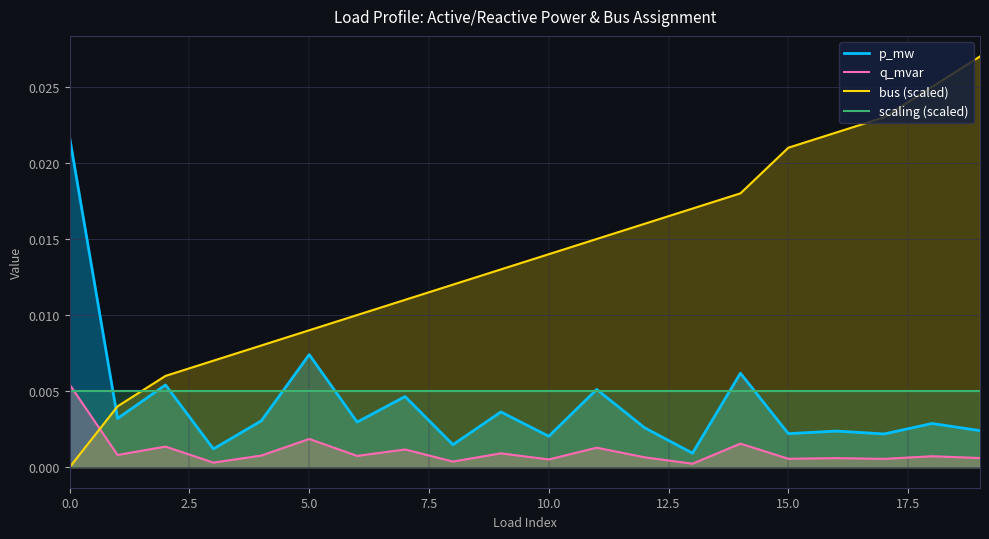

What position from the right is 19?

1